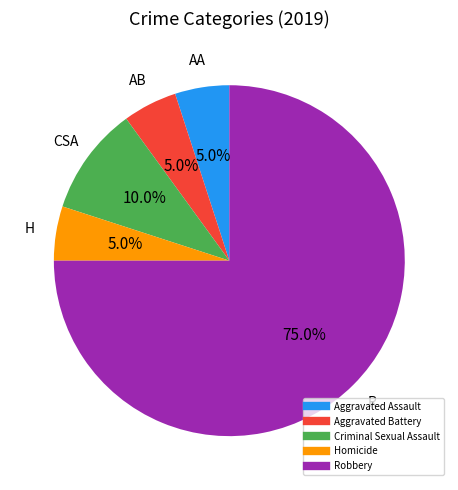

To the nearest percent, what is the difference between the Criminal Sexual Assault and Homicide slice percentages?

5%